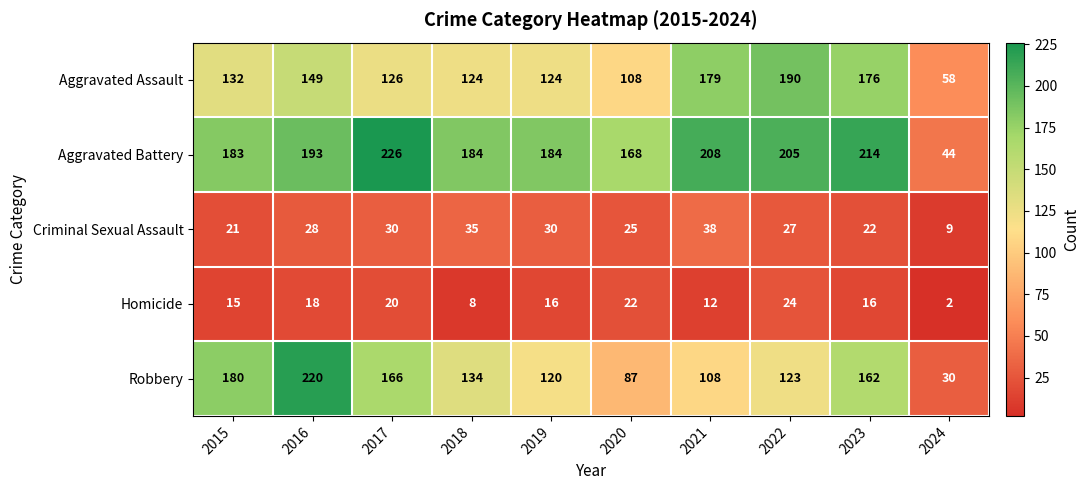

Which category has the lowest value in the Criminal Sexual Assault series?

2024